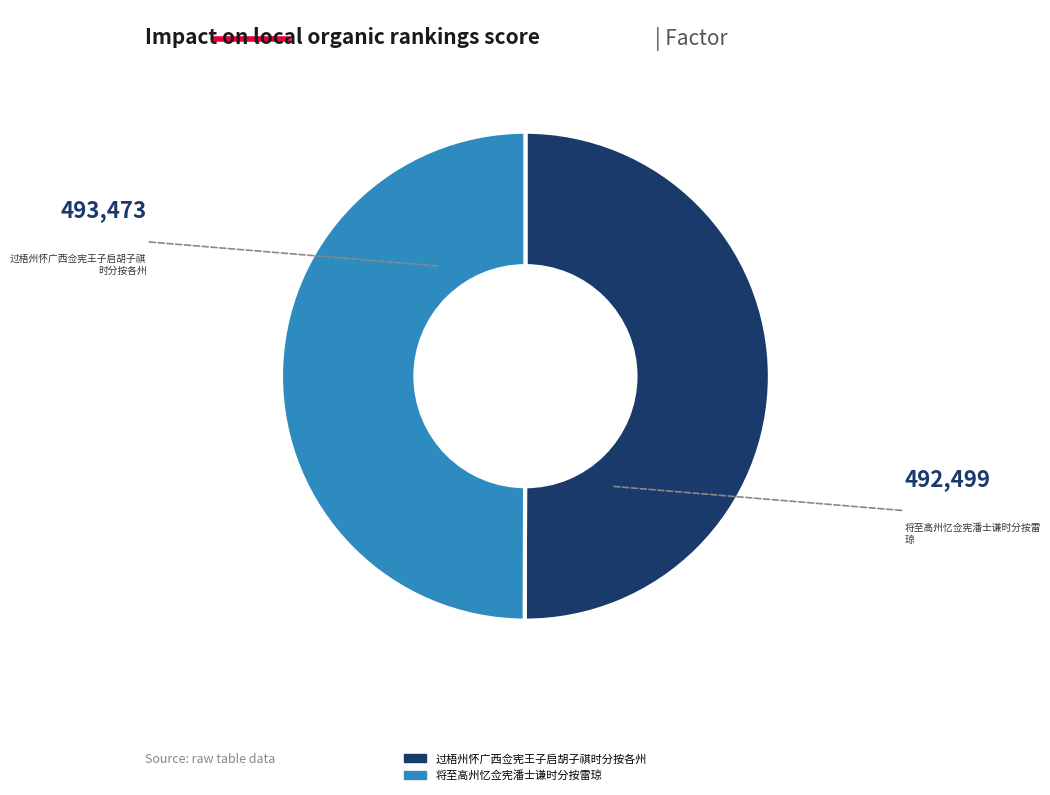

What is the ratio of the value at 将至高州忆佥宪潘士谦时分按雷琼 to the value at 过梧州怀广西佥宪王子启胡子祺时分按各州?

1.0